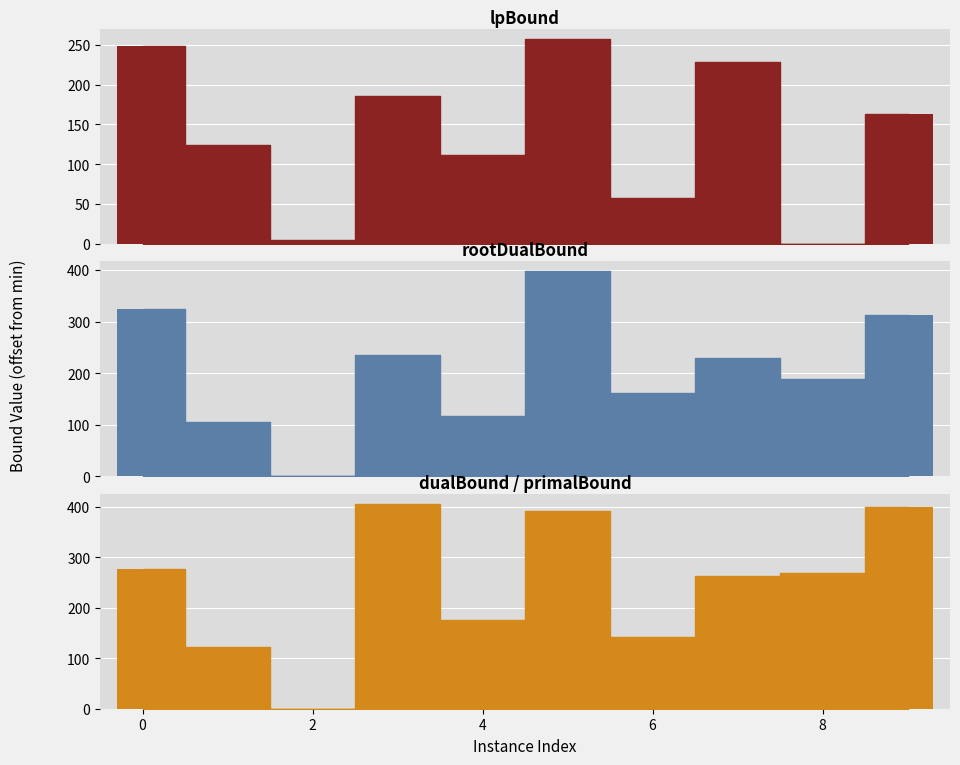

Which category has the highest value across all series?

5